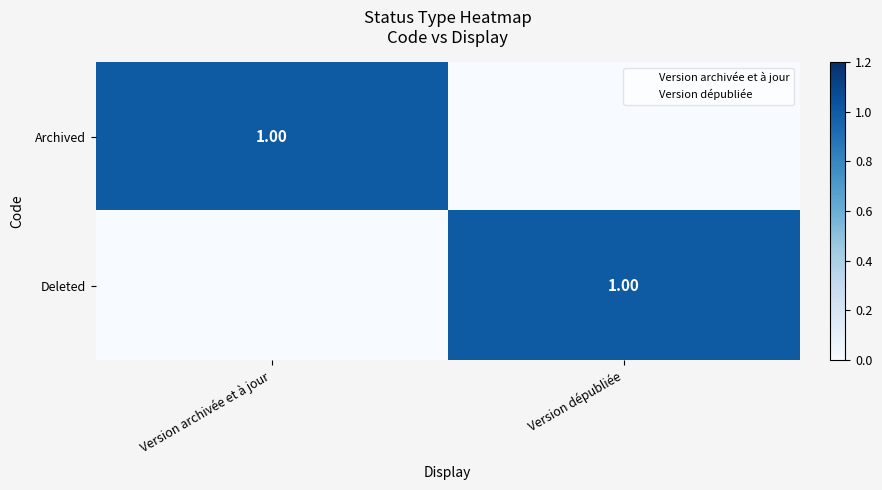

What value does the Deleted series have at Version dépubliée?

1